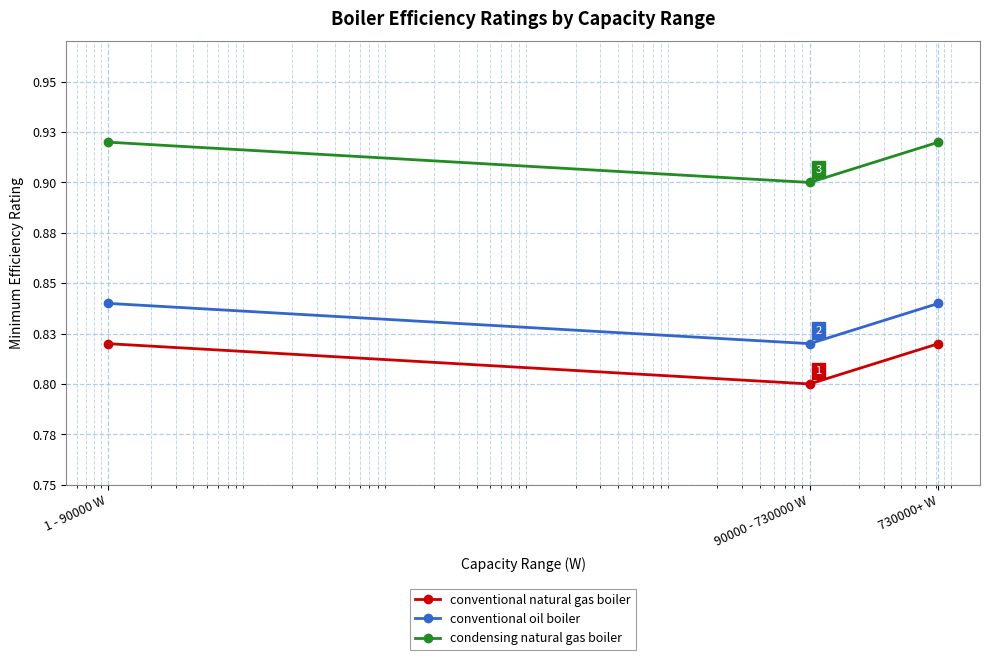

Reading left to right, list all the values displayed in this chart.

conventional natural gas boiler: 1 - 90000 W=0.8	90000 - 730000 W=0.8	730000+ W=0.8
conventional oil boiler: 1 - 90000 W=0.8	90000 - 730000 W=0.8	730000+ W=0.8
condensing natural gas boiler: 1 - 90000 W=0.9	90000 - 730000 W=0.9	730000+ W=0.9